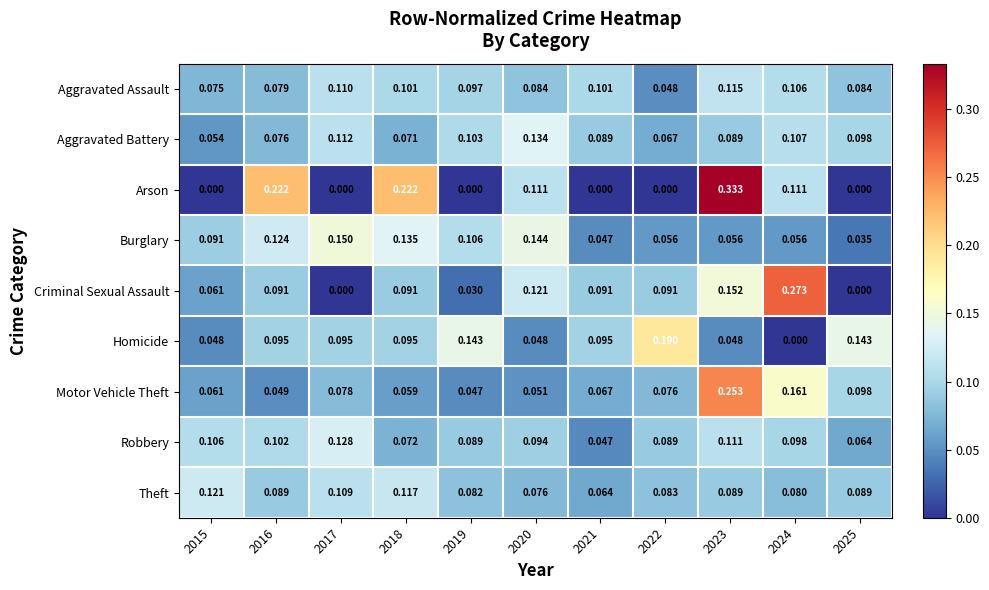

Which series has the widest spread of values?

Arson